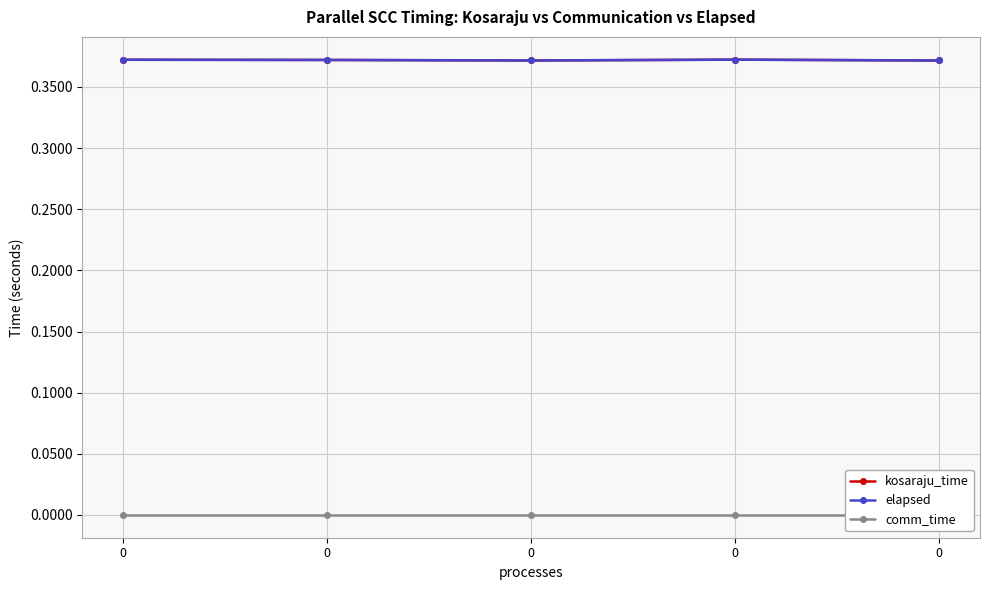

Reading left to right, transcribe all the data shown in this chart.

kosaraju_time: 0.4	0.4	0.4	0.4	0.4
elapsed: 0.4	0.4	0.4	0.4	0.4
comm_time: 0.0	0.0	0.0	0.0	0.0